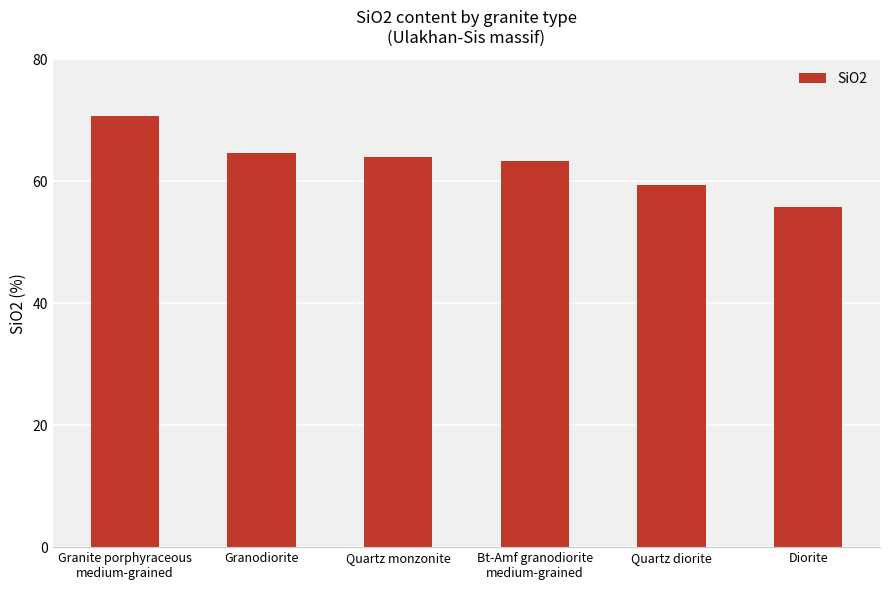

What is the change in value from Granodiorite to Bt-Amf granodiorite
medium-grained?

-1.3